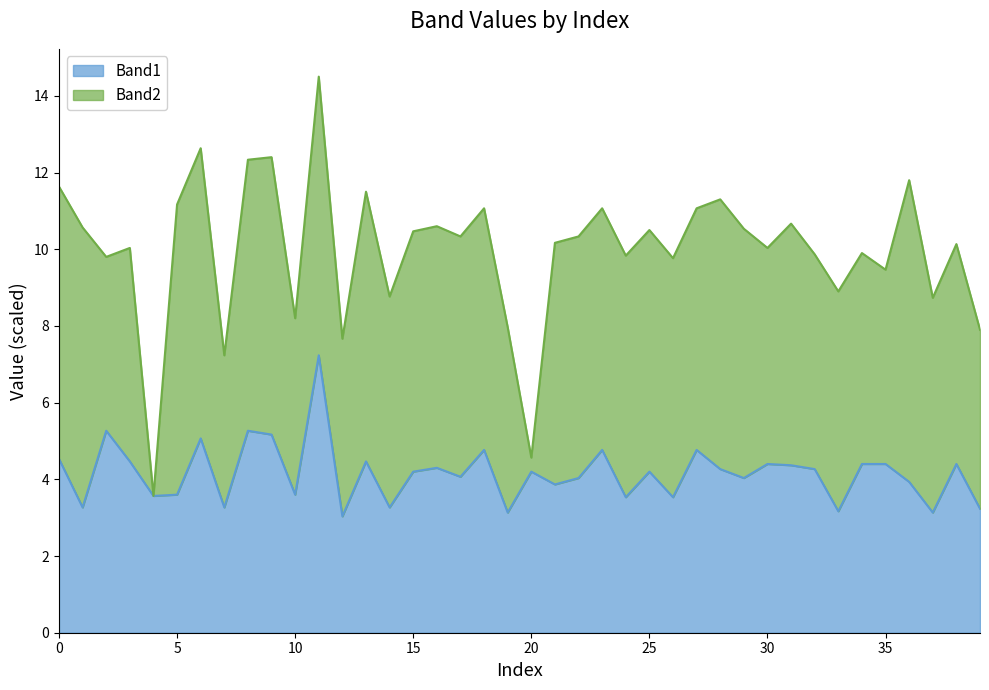

What is the maximum value for Band1?

7.2